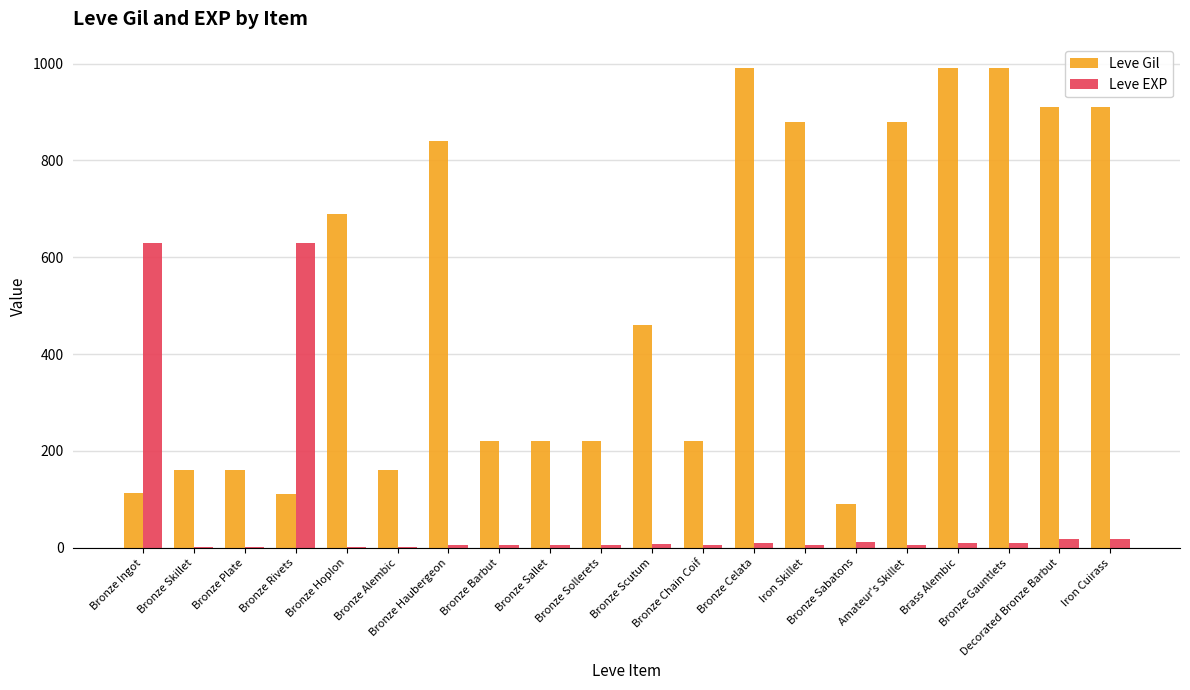

What is the greatest value displayed?

990